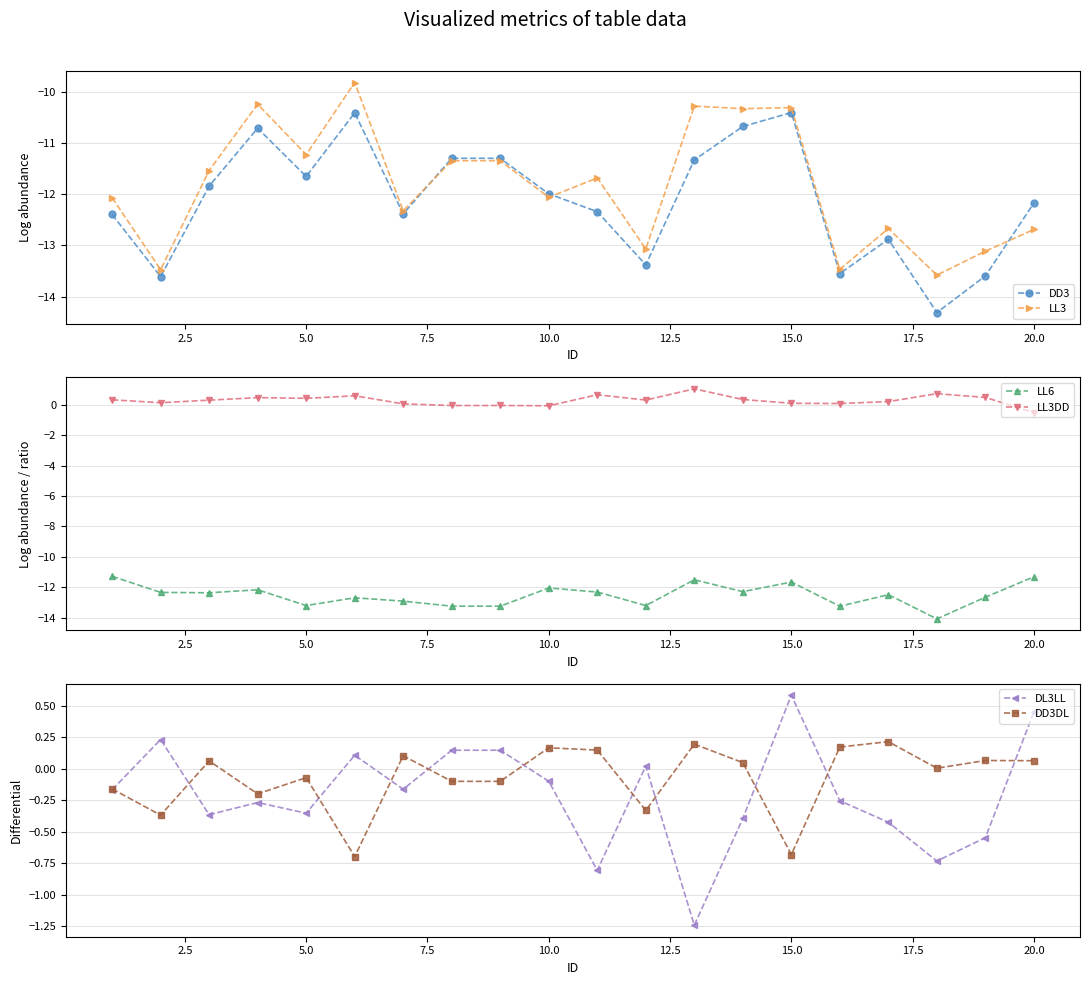

Where is DD3 nearest to the value -12?

10.0